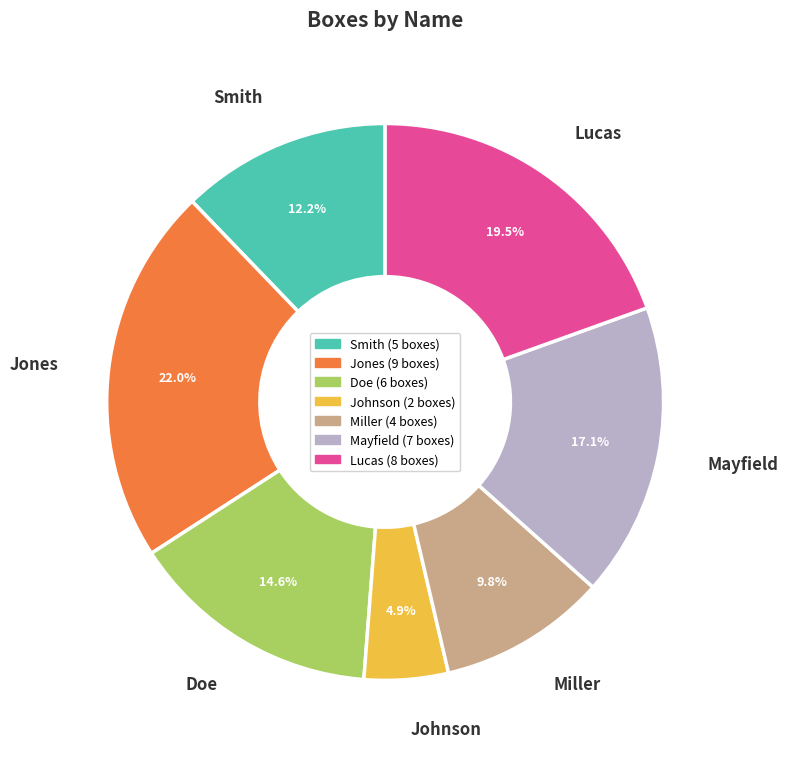

Count the number of slices in the pie.

7